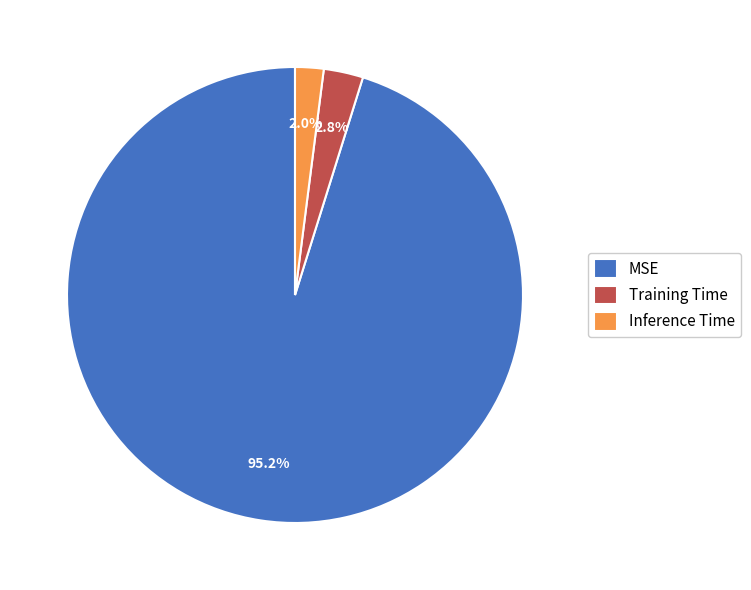

To the nearest percent, what is the average slice percentage?

33%